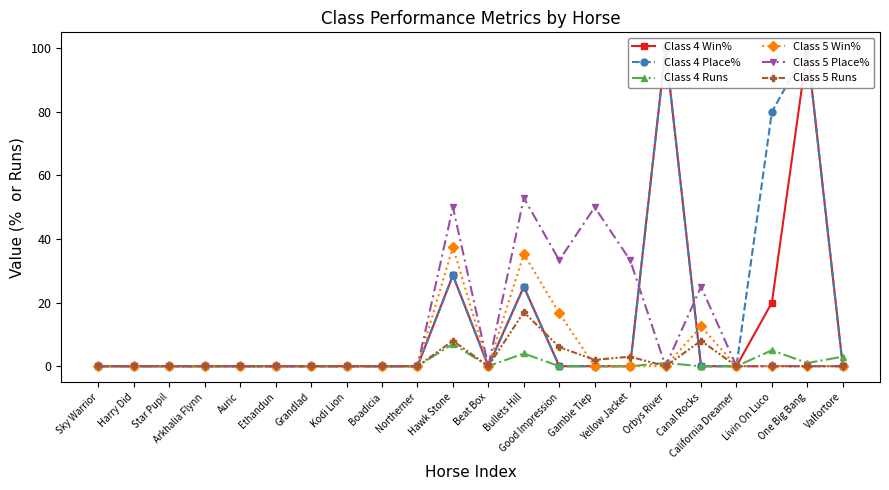

Which series has the widest spread of values?

Class 4 Win%